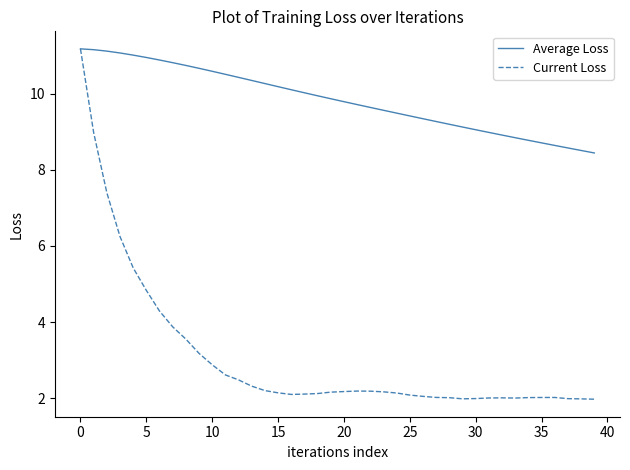

Which series has the widest spread of values?

Current Loss